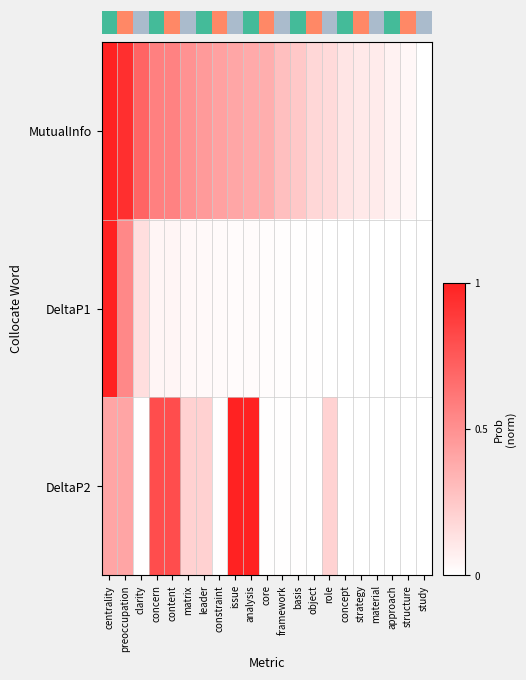

What is the difference between the maximum and minimum values in the DeltaP2 series?

1.0